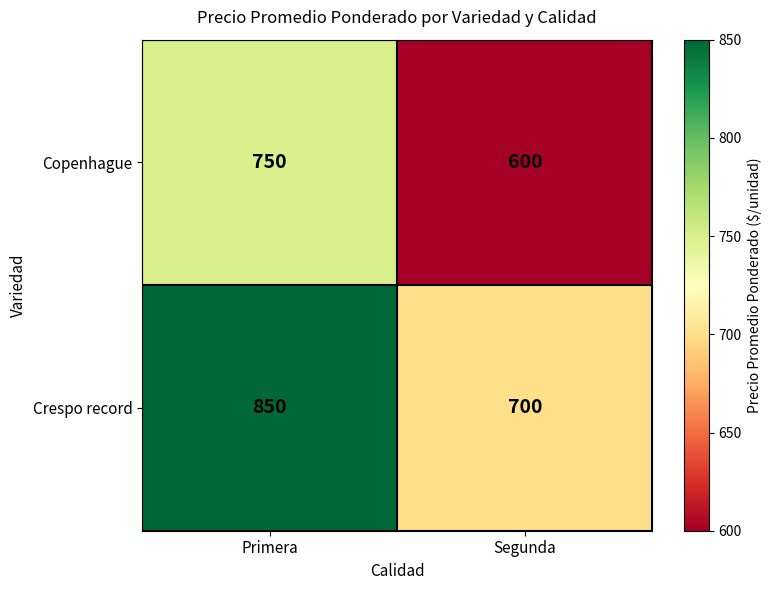

At which label does Crespo record reach its minimum?

Segunda